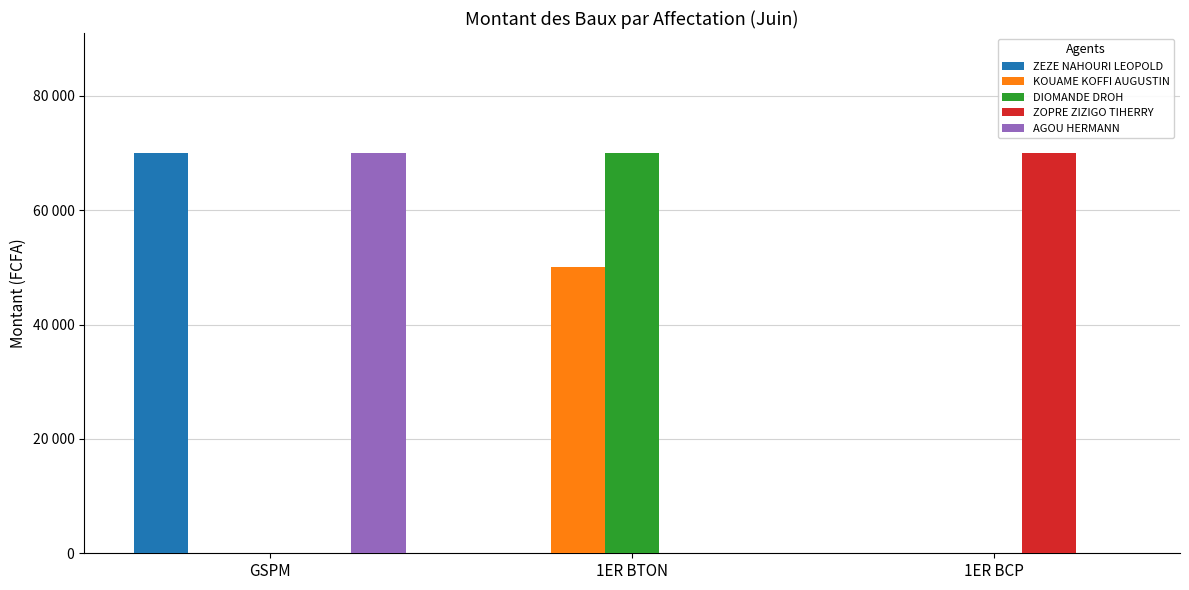

Are the bars horizontal?

No